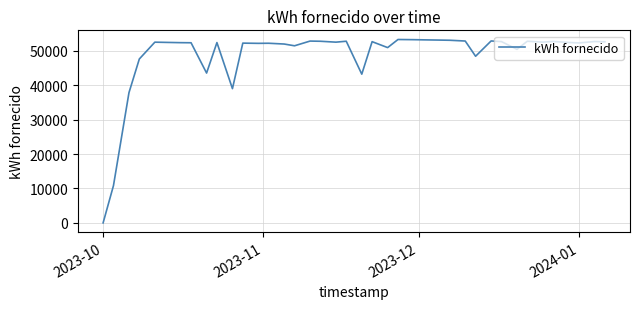

What is the difference between the maximum and minimum values?

53337.2